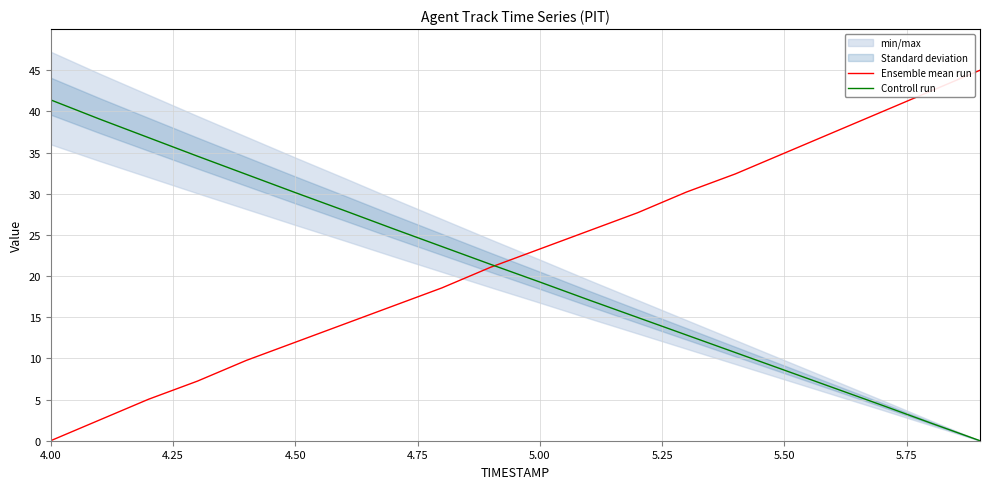

Which category has the lowest value in the Ensemble mean run series?

4.00